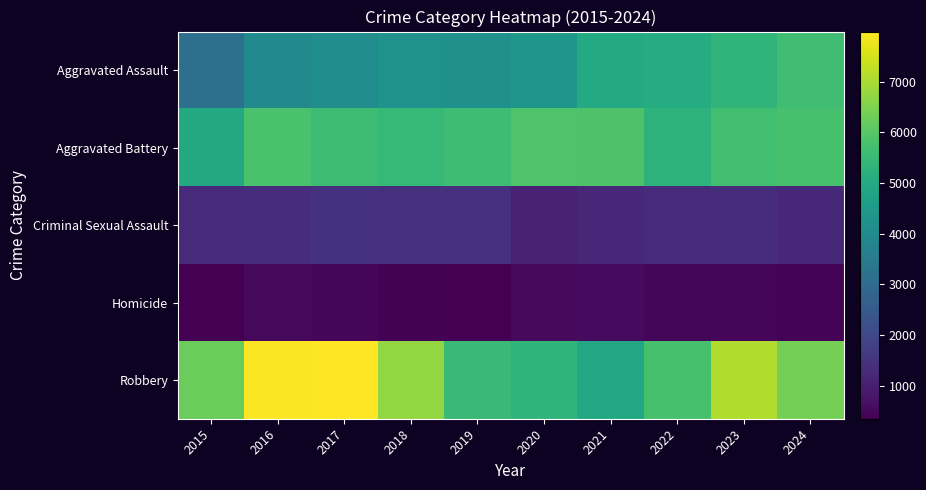

Which series has the largest total across all categories?

Robbery